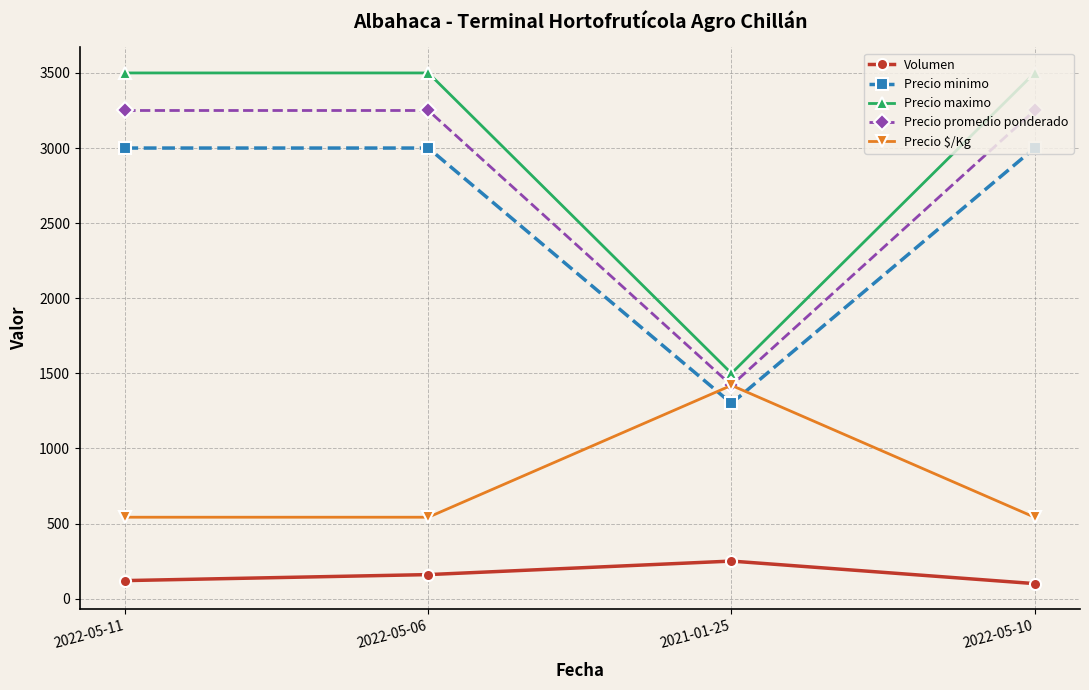

At how many categories does at least one series exceed 1928?

3